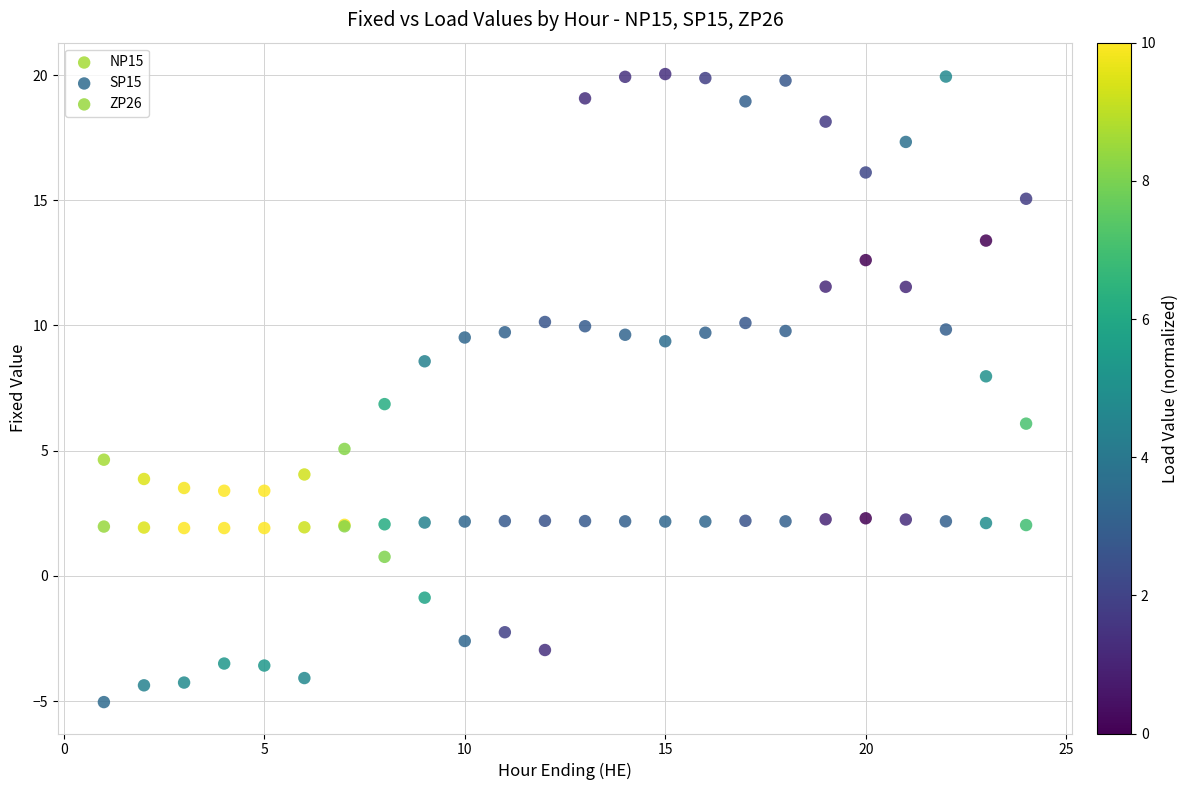

Which series contains the highest Y value?

SP15